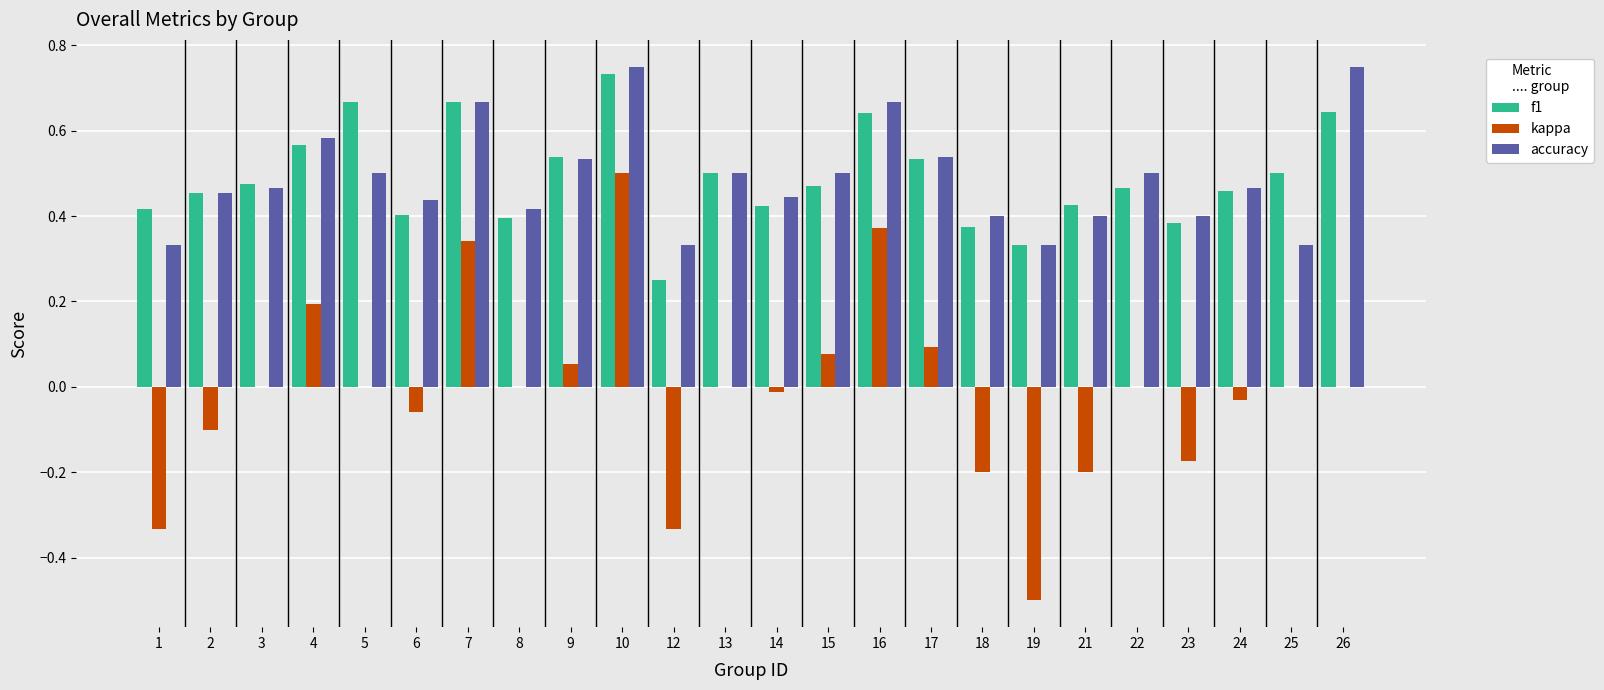

True or false: kappa has a value of -0.5 at 22.

False